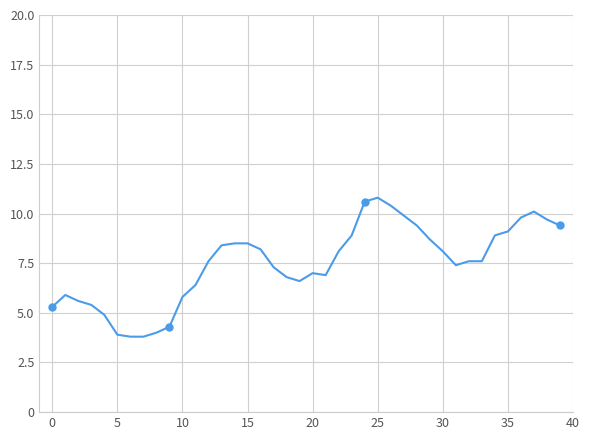

How many data points are above 7?

24